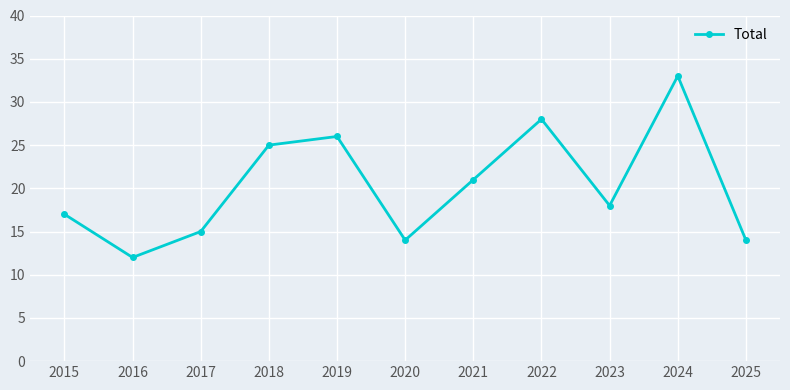

The chart shows a value of 24 at 2015. True or false?

False